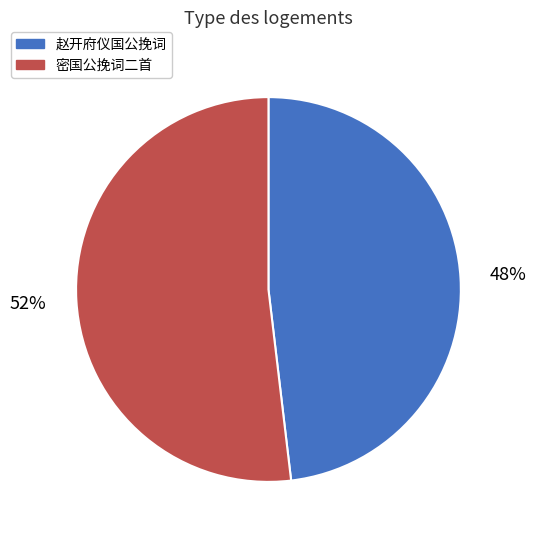

How many slices are in this pie chart?

2